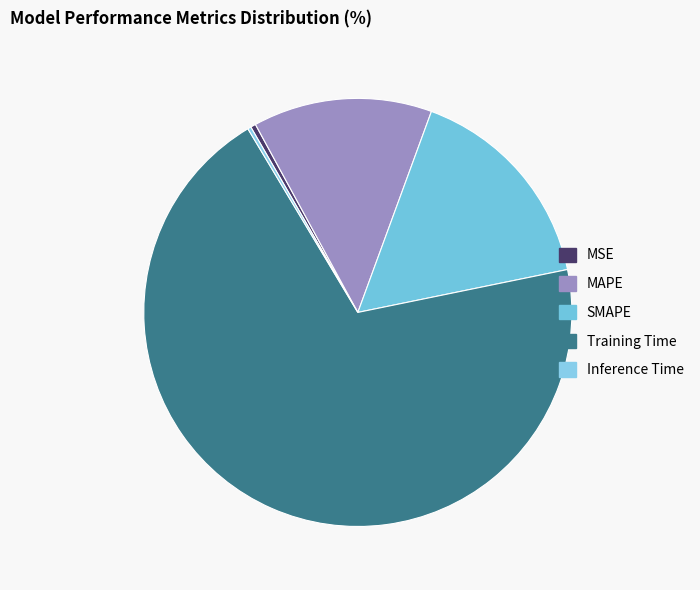

Count the number of slices in the pie.

5